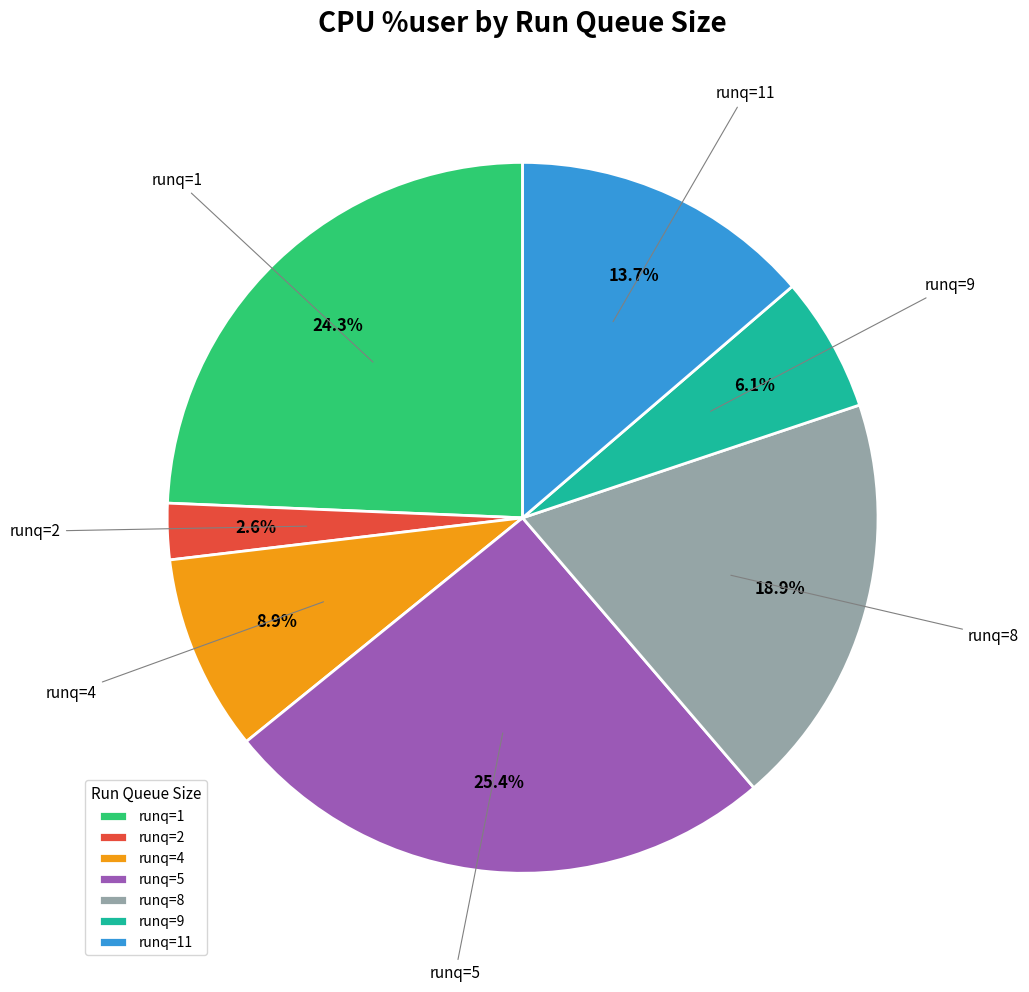

Which has a higher value, runq=5 or runq=11?

runq=5